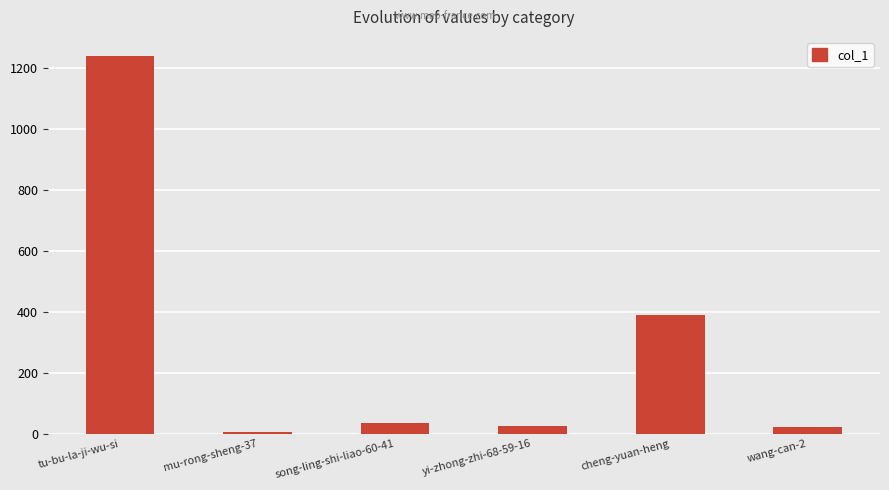

The value at mu-rong-sheng-37 is 6. True or false?

True